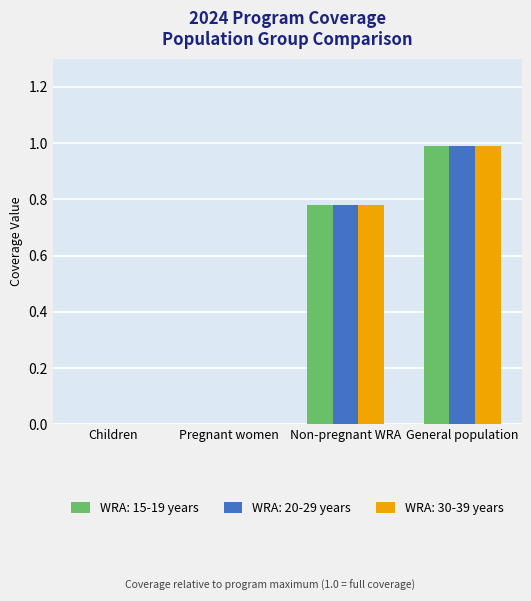

What is the sum of the WRA: 15-19 years values at General population and Non-pregnant WRA?

1.8